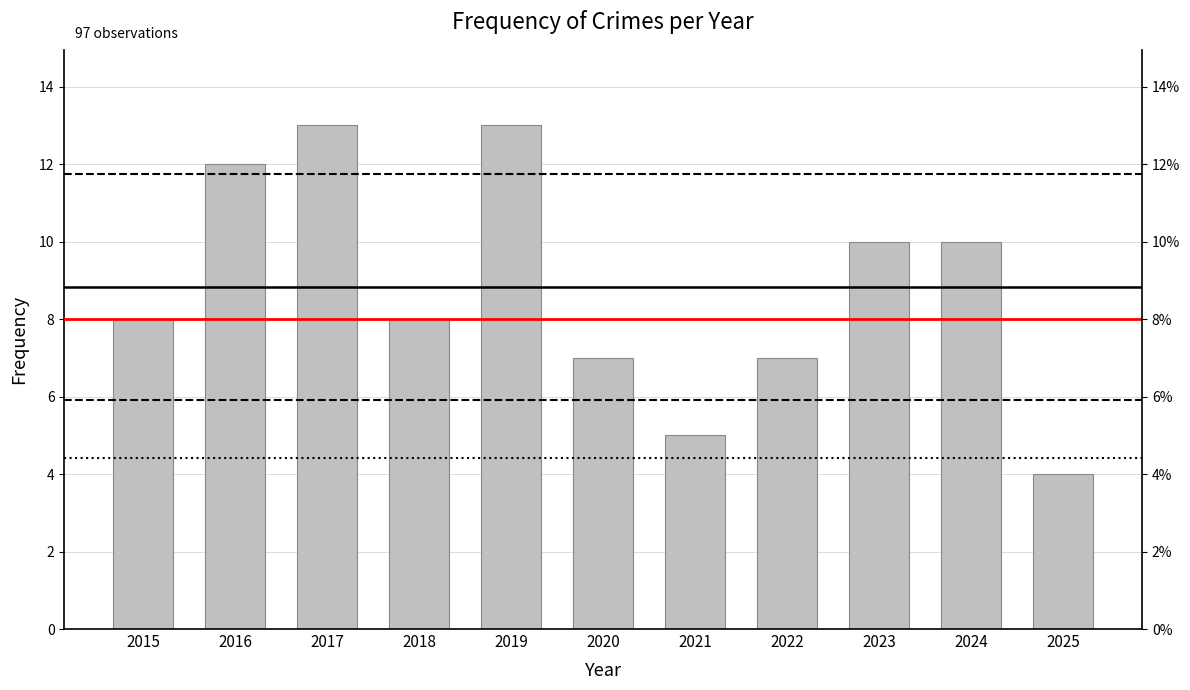

Is it true that the value at 2021 is 7?

False